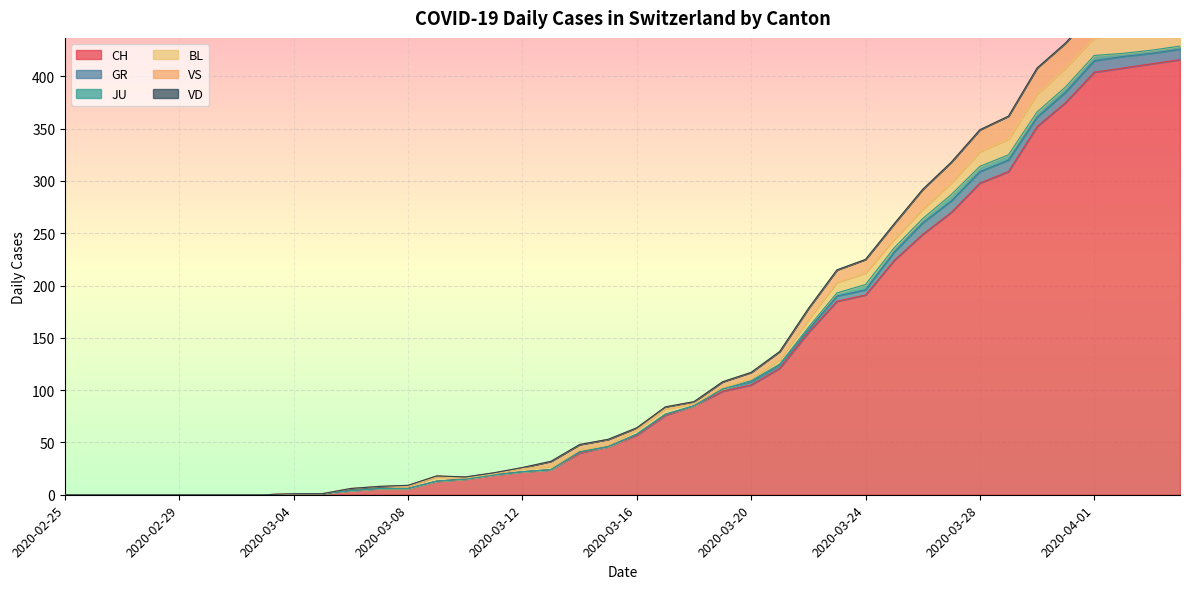

What is the value of the BL point at the 26th from the left?

4